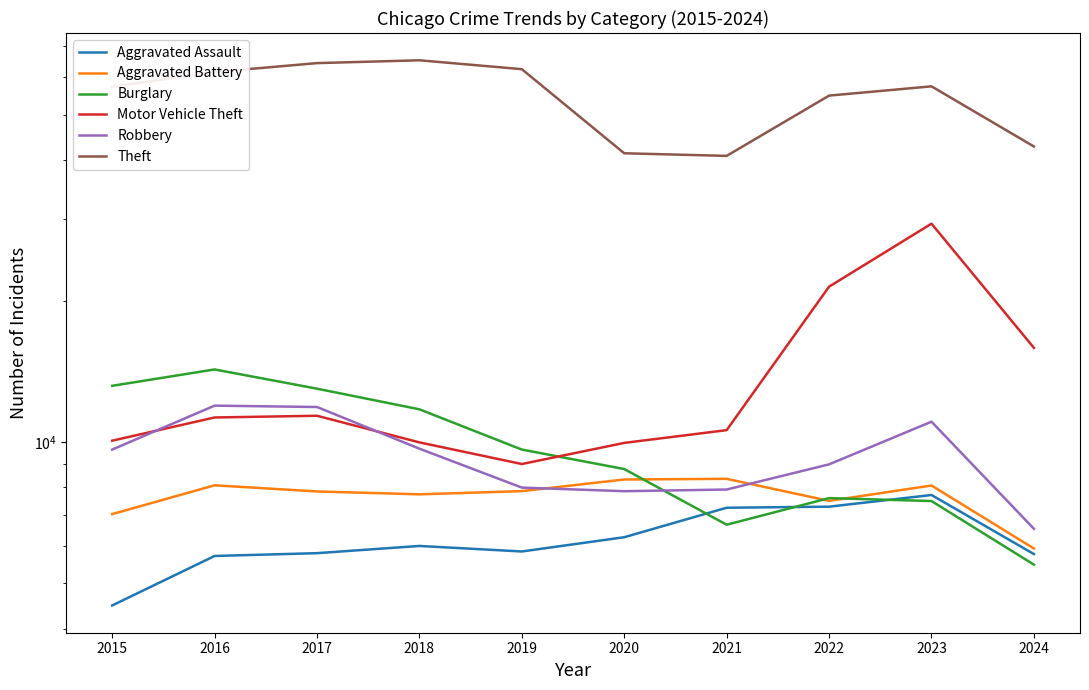

At how many categories does at least one series exceed 19939?

10